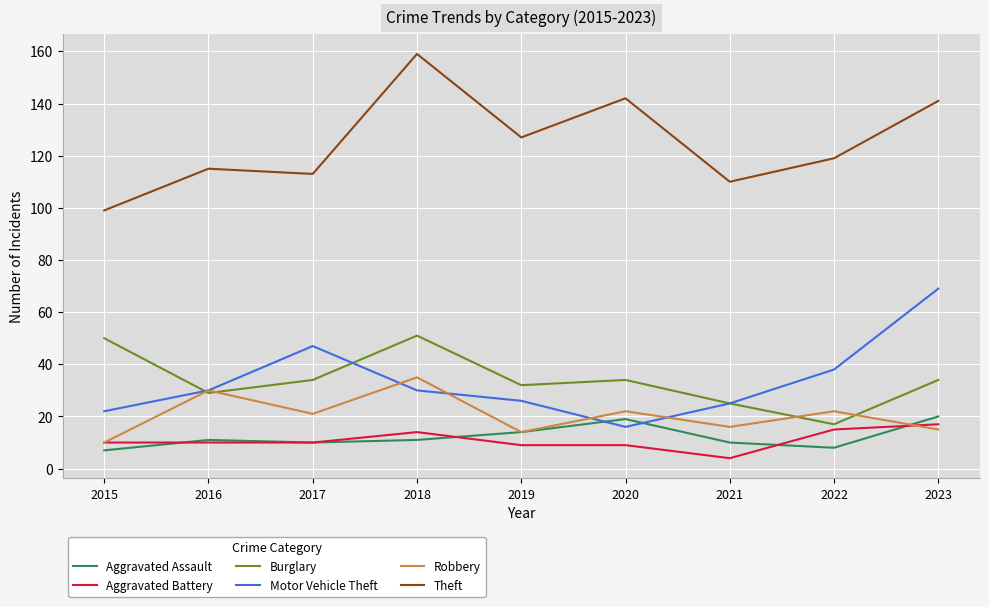

At which label does Theft reach its minimum?

2015